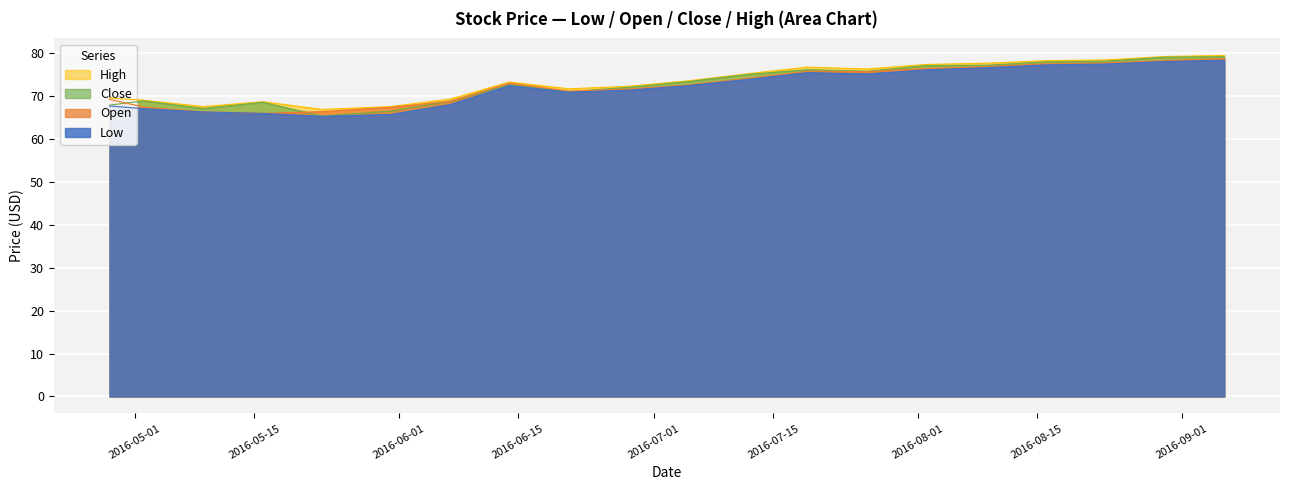

What is the difference between the second highest and minimum values in the low series?

12.8